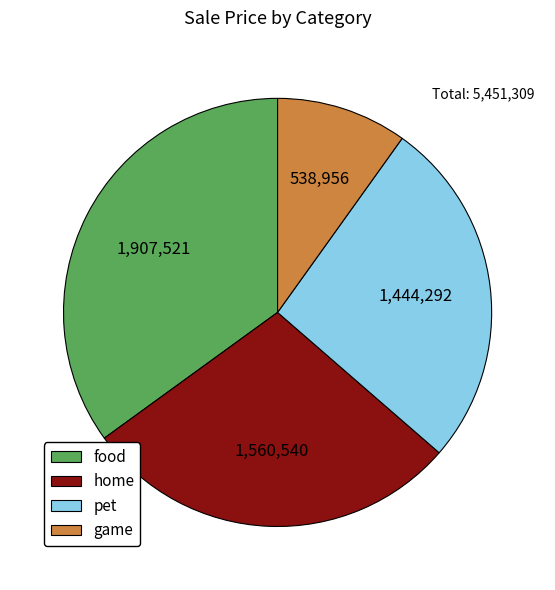

Between game and pet, which is larger?

pet